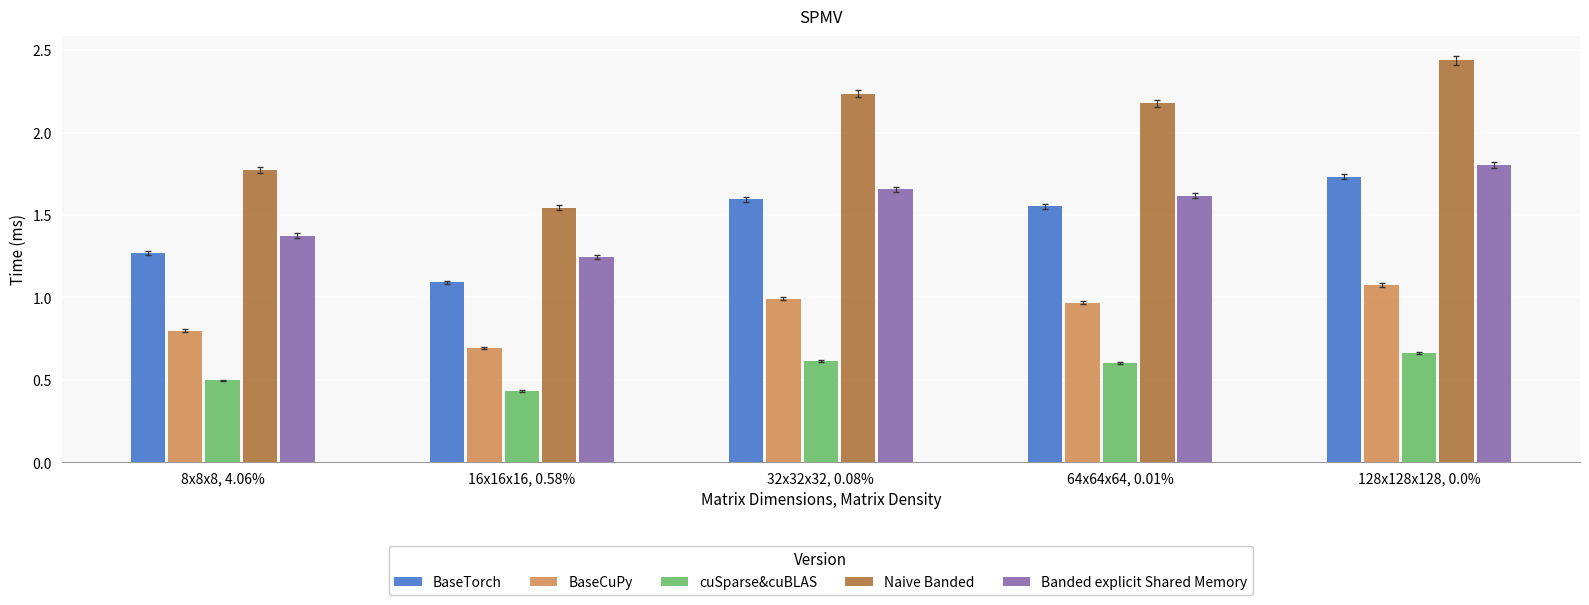

What is the label of the 1st bar from the left?

8x8x8, 4.06%